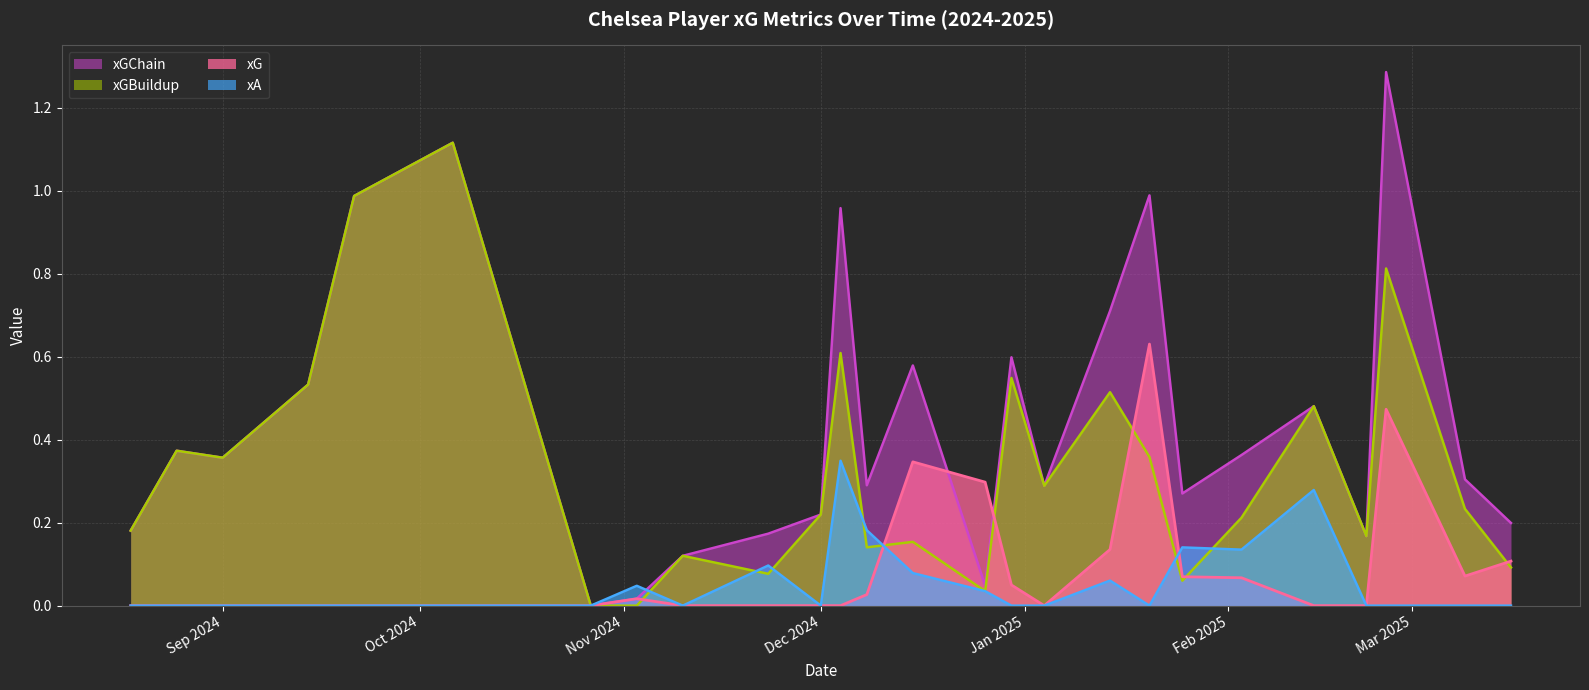

The value of xGChain at 2024-12-08 is 0.5. True or false?

False